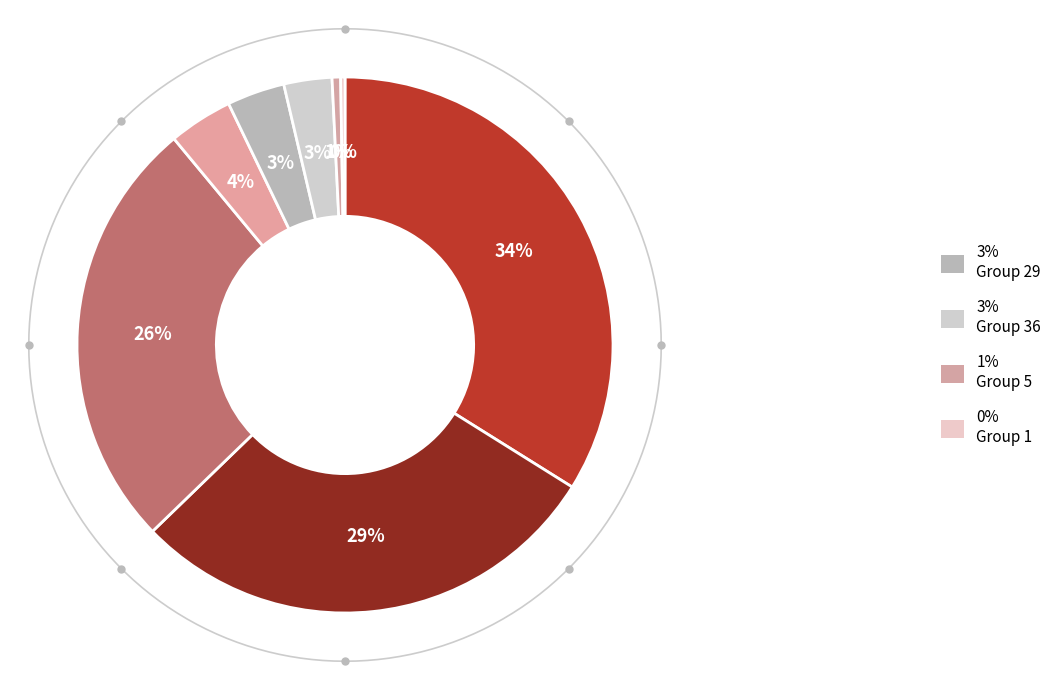

To the nearest percent, what portion does 5 represent?

1%